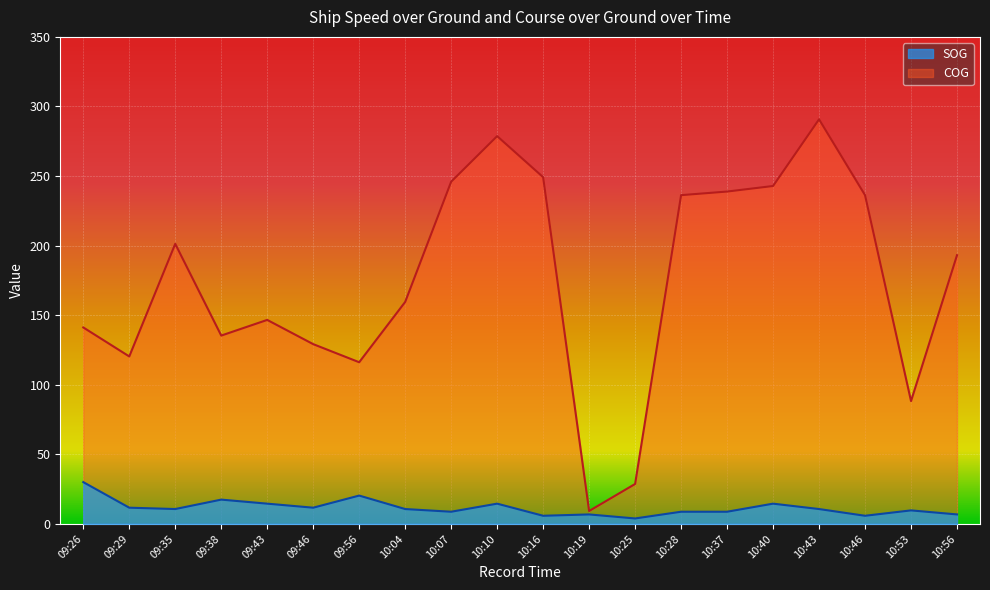

Is it true that COG equals 236.2 at 10:28?

True